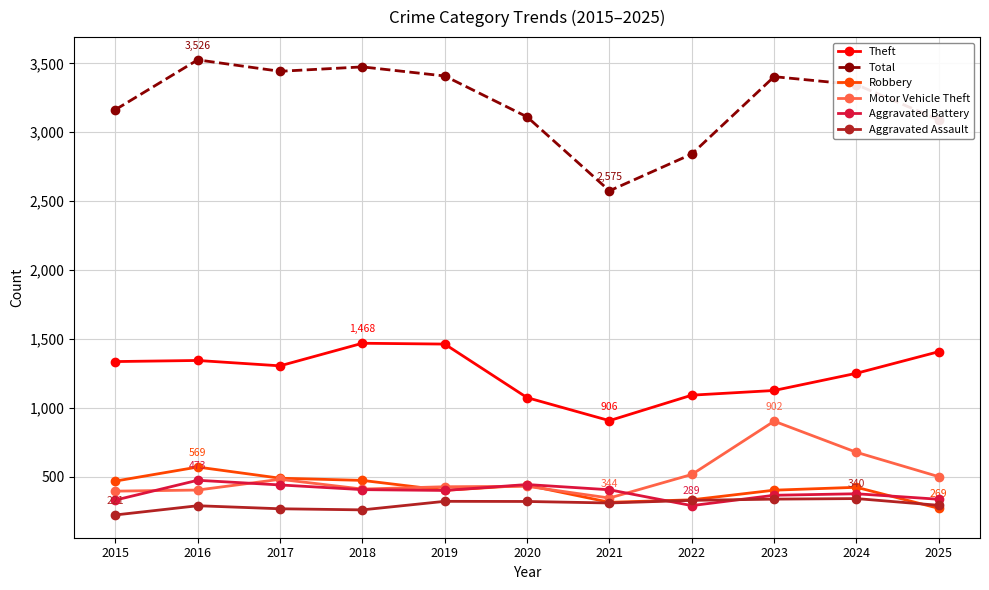

What are all the series names shown in the legend?

Theft, Total, Robbery, Motor Vehicle Theft, Aggravated Battery, Aggravated Assault